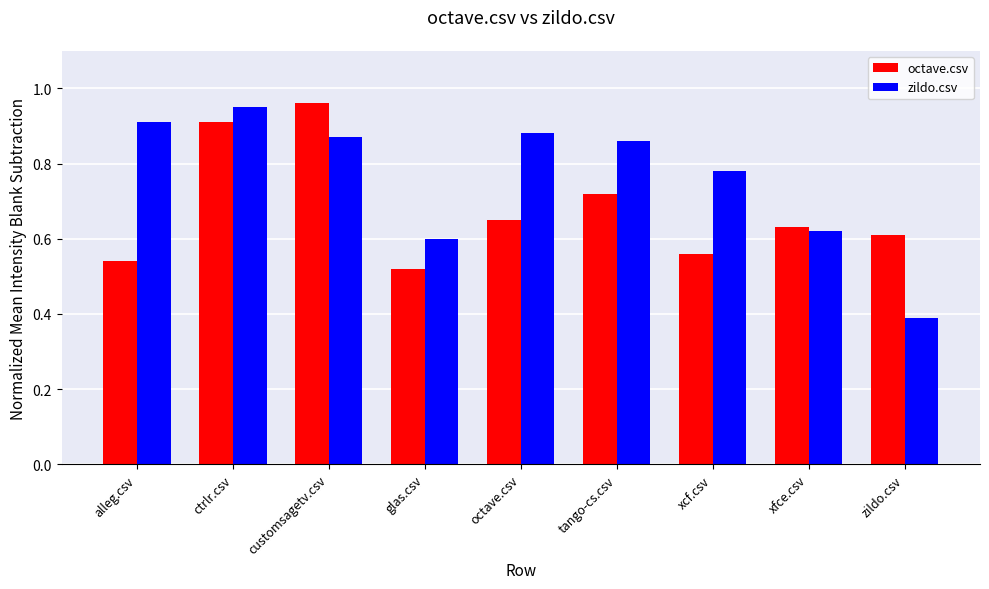

At which category is the sum across all series the highest?

ctrlr.csv